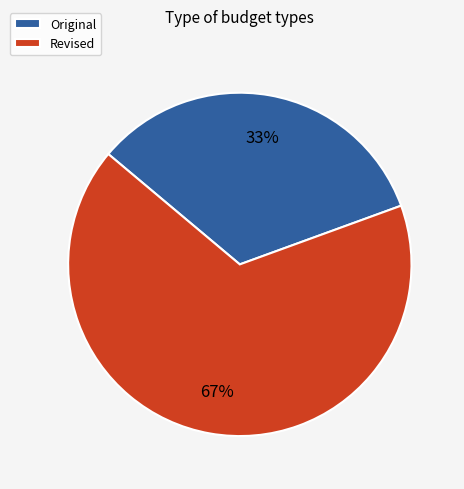

Combined, do Revised and Original account for over 50%?

Yes